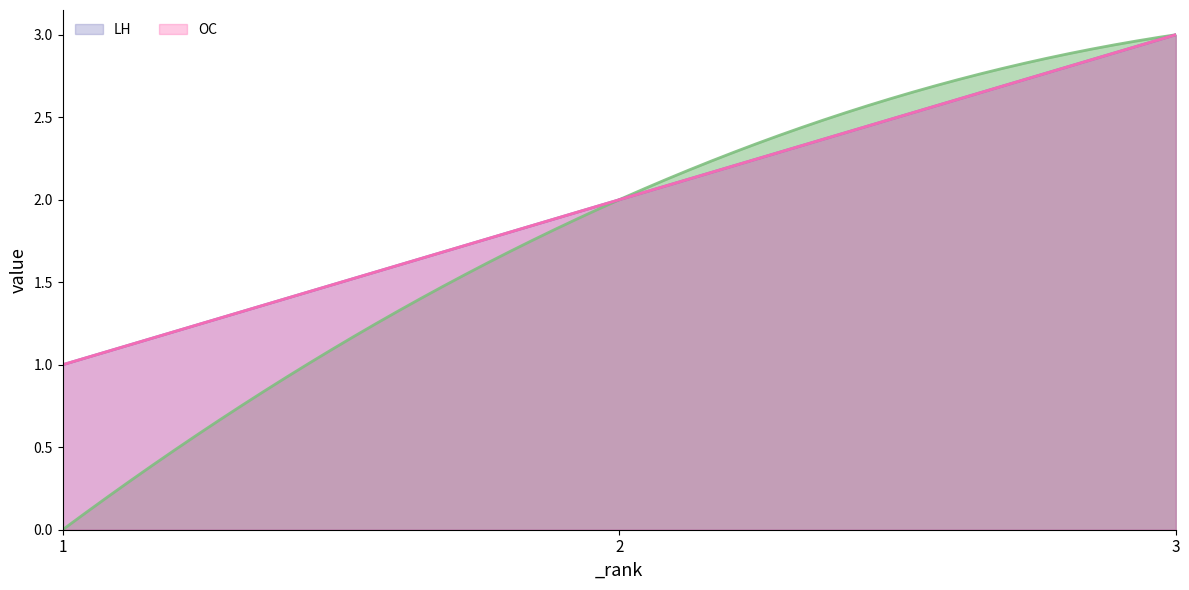

What is the difference between the maximum and minimum values in the LH series?

2